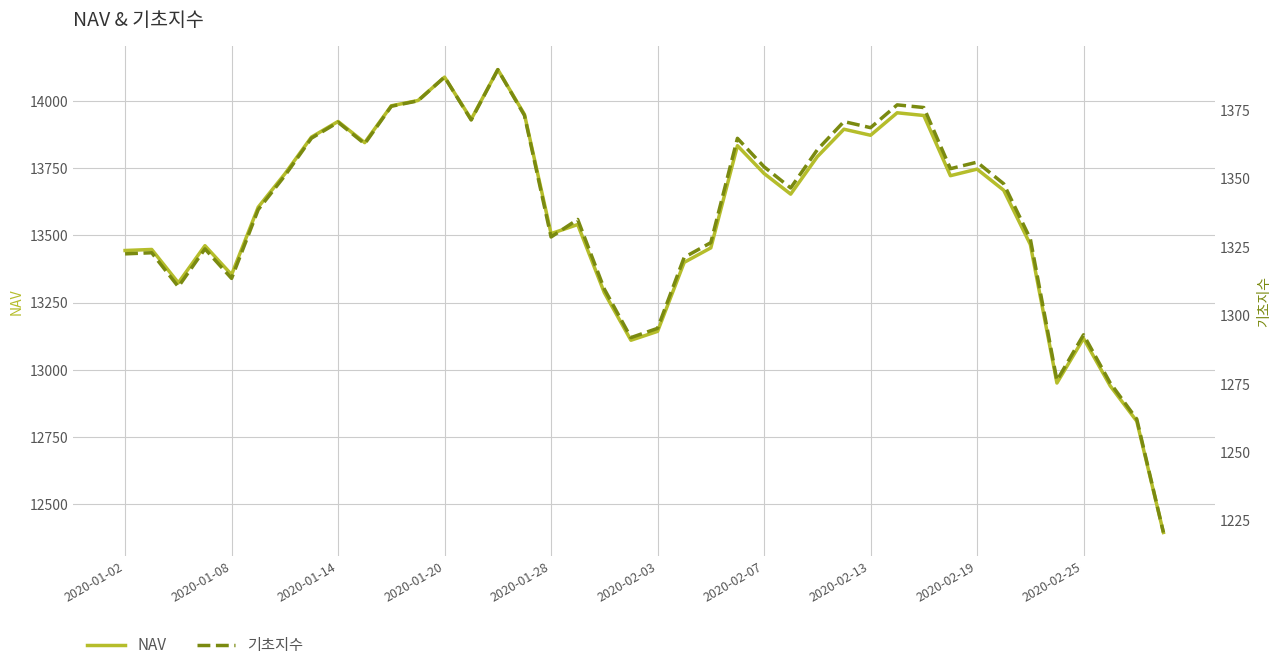

What are all the series names shown in the legend?

NAV, 기초지수